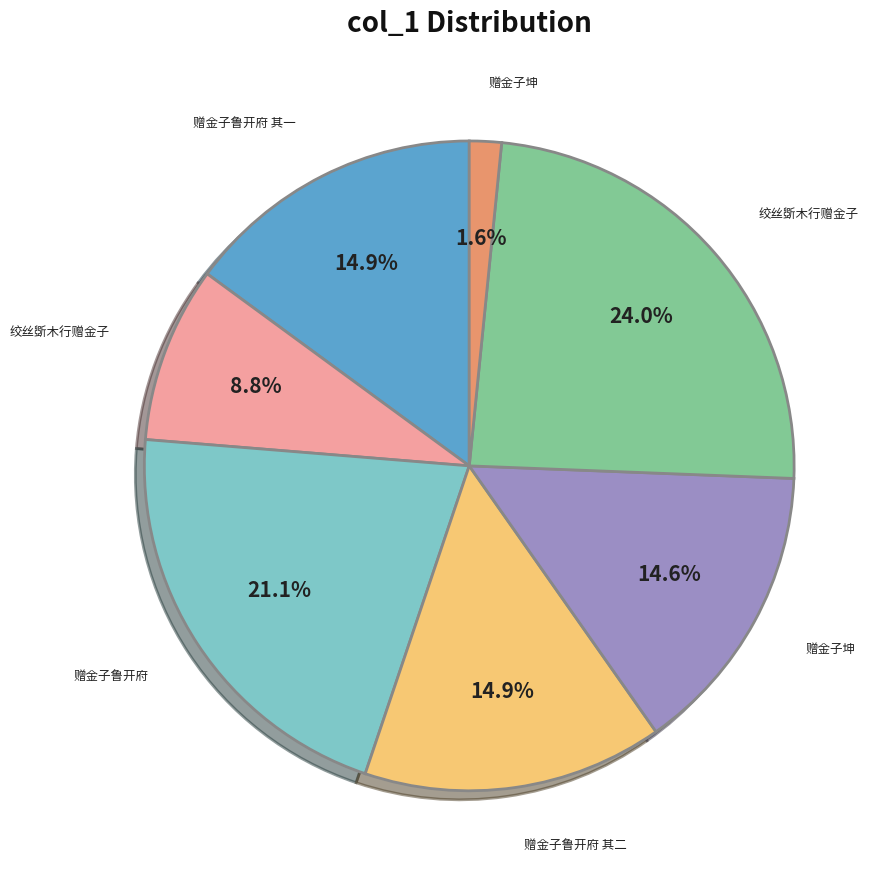

Is there a majority slice in this chart?

No